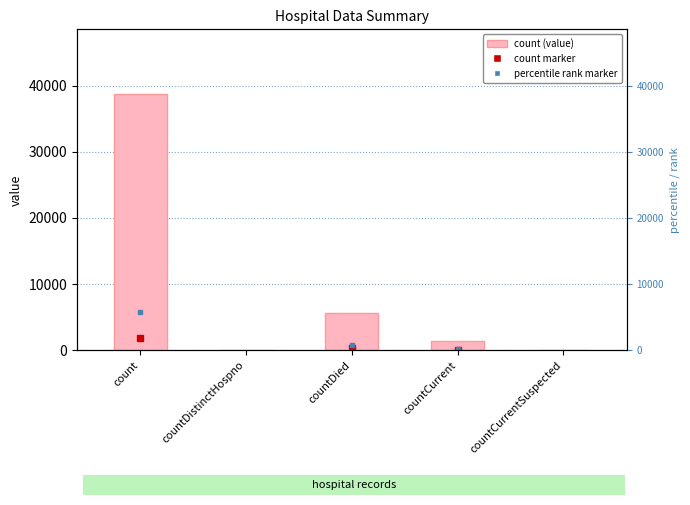

What is the sum of the values at countCurrentSuspected and count?

38796